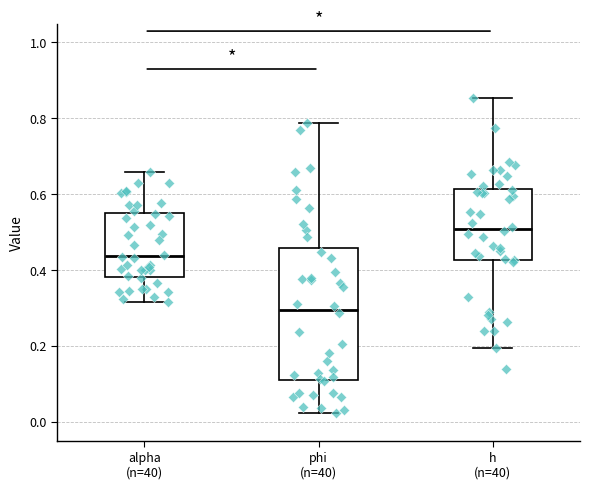

Where does the upper whisker of the box for alpha (n=40) end on the y-axis? The values are not printed on the chart, so give them approximately, as read against the axis.

0.66